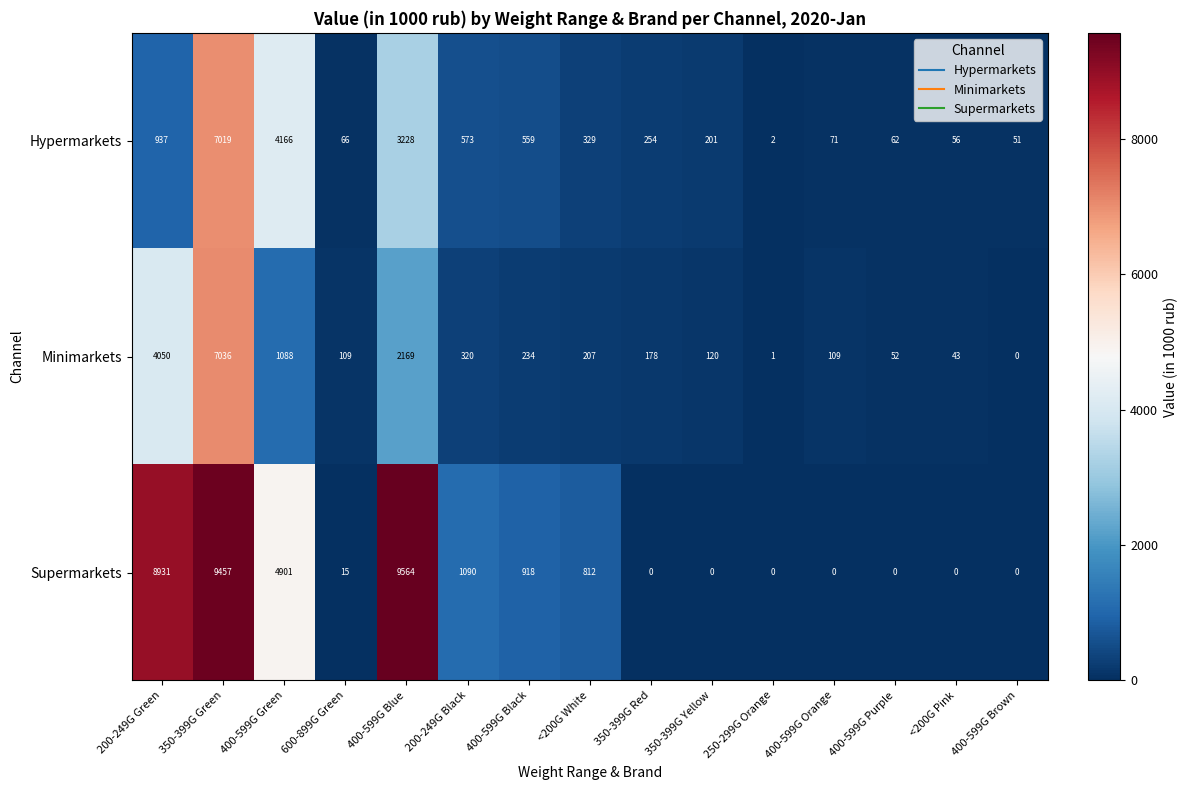

Where is Supermarkets nearest to the value 4782?

400-599G Green